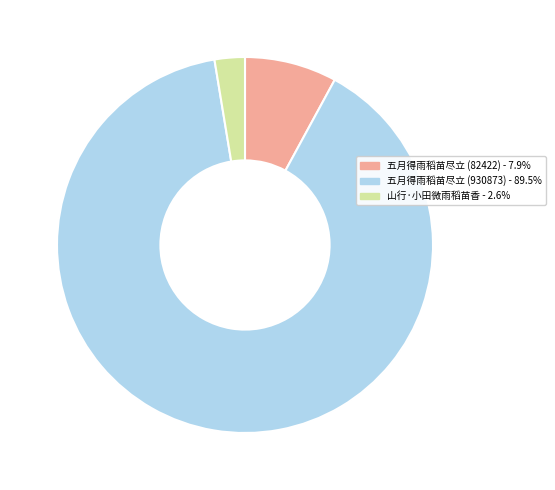

Rank the categories by value from highest to lowest.

五月得雨稻苗尽立 (930873), 五月得雨稻苗尽立 (82422), 山行·小田微雨稻苗香